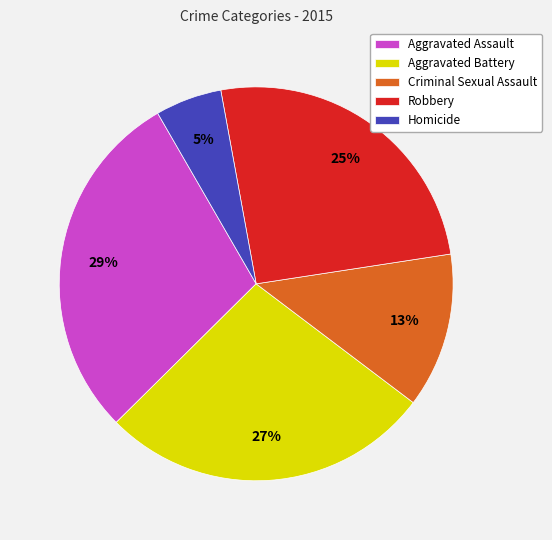

What percentage is the Criminal Sexual Assault slice, to the nearest percent?

13%